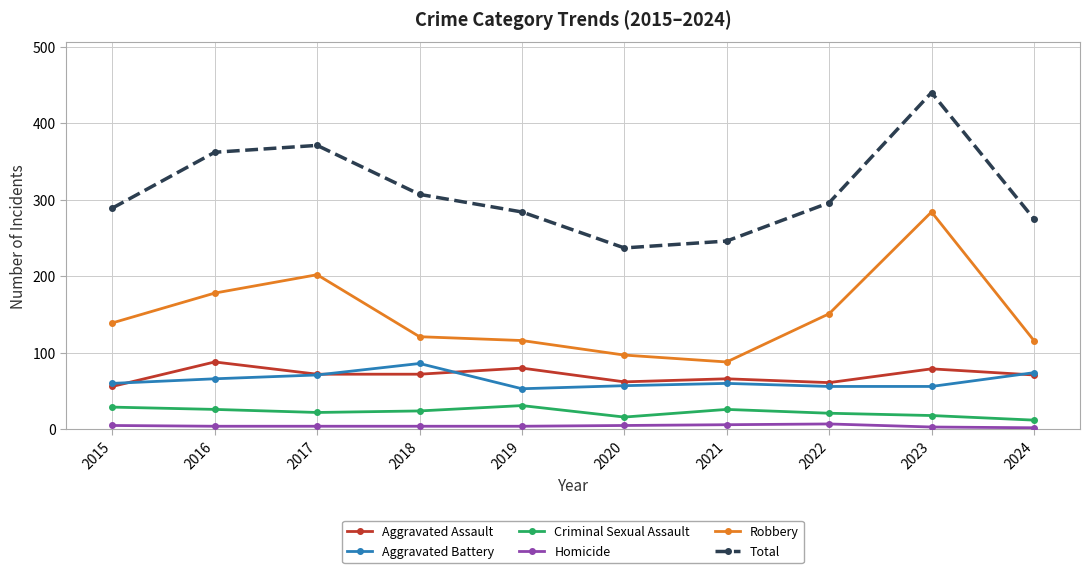

How many interior local peaks does the Total series have?

2